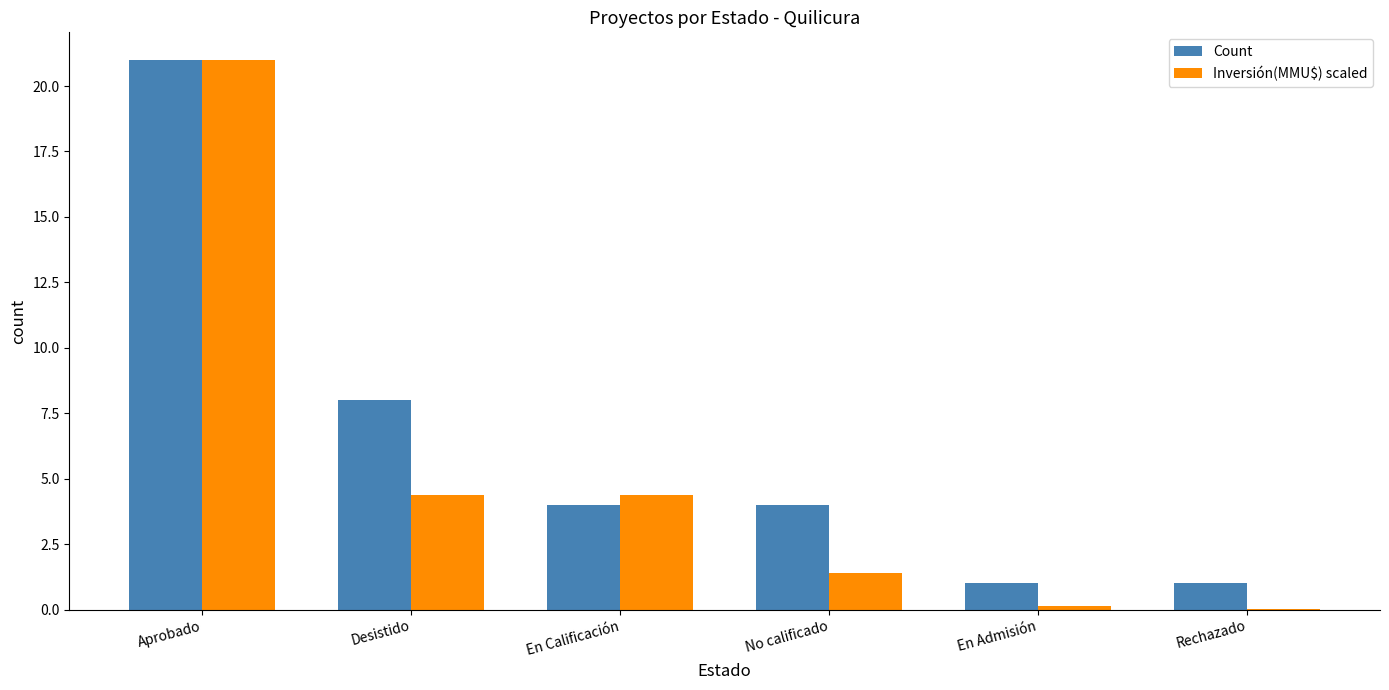

What is the sum of all Inversión(MMU$) scaled values?

31.3